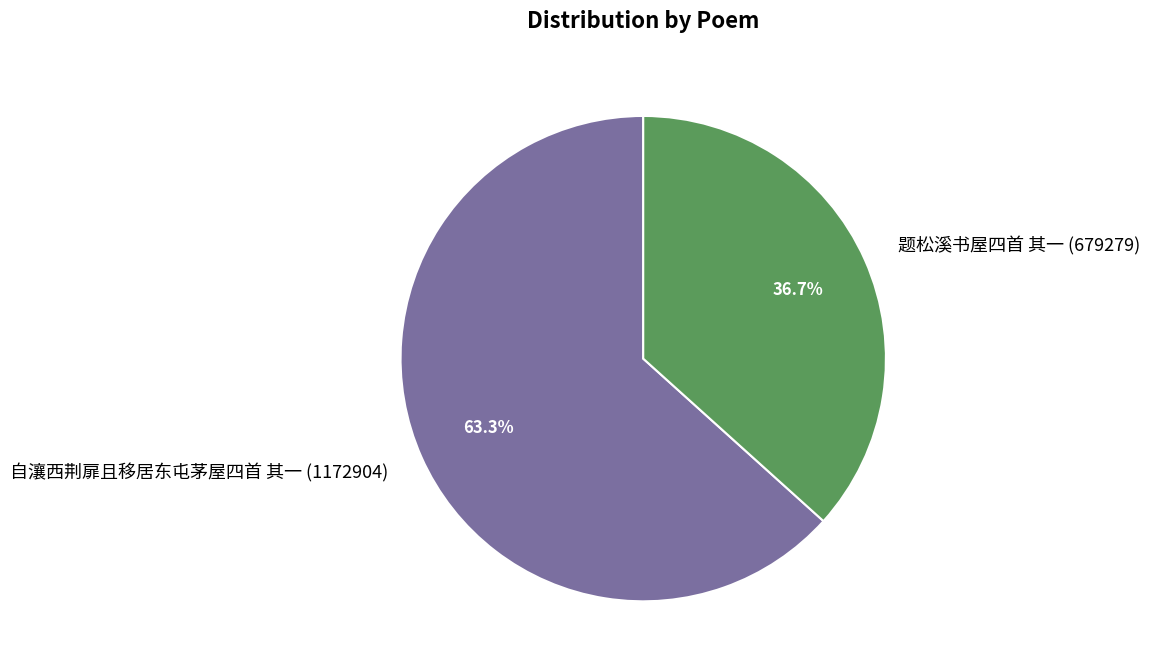

Which slice represents more than half of the pie?

自瀼西荆扉且移居东屯茅屋四首 其一